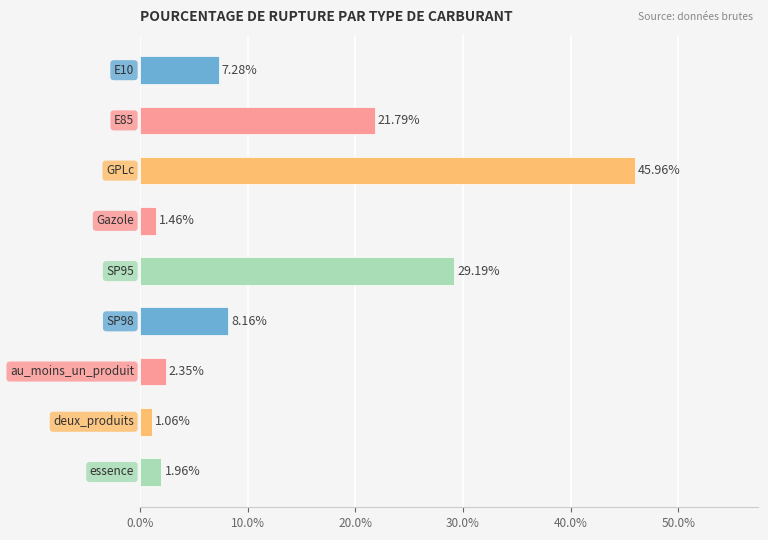

What is the difference between the second highest and second lowest values?

27.7